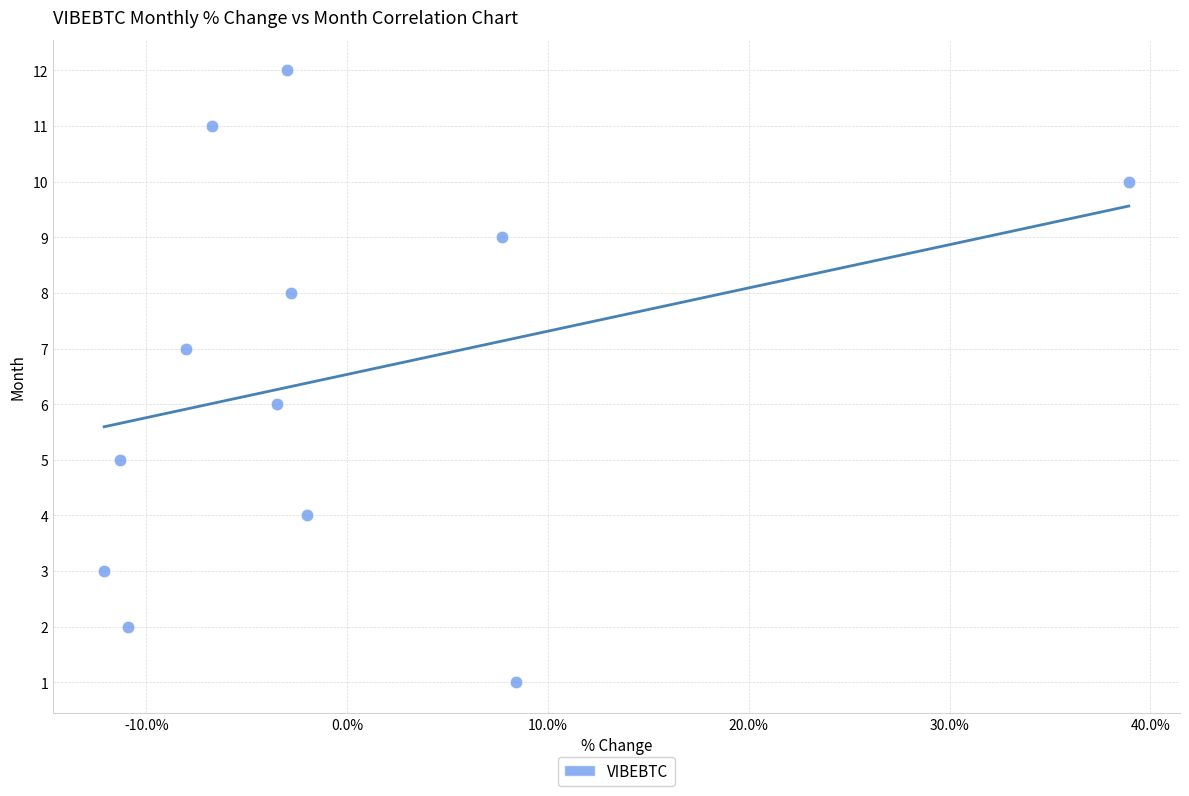

What is the range of Y values (max minus min)?

11